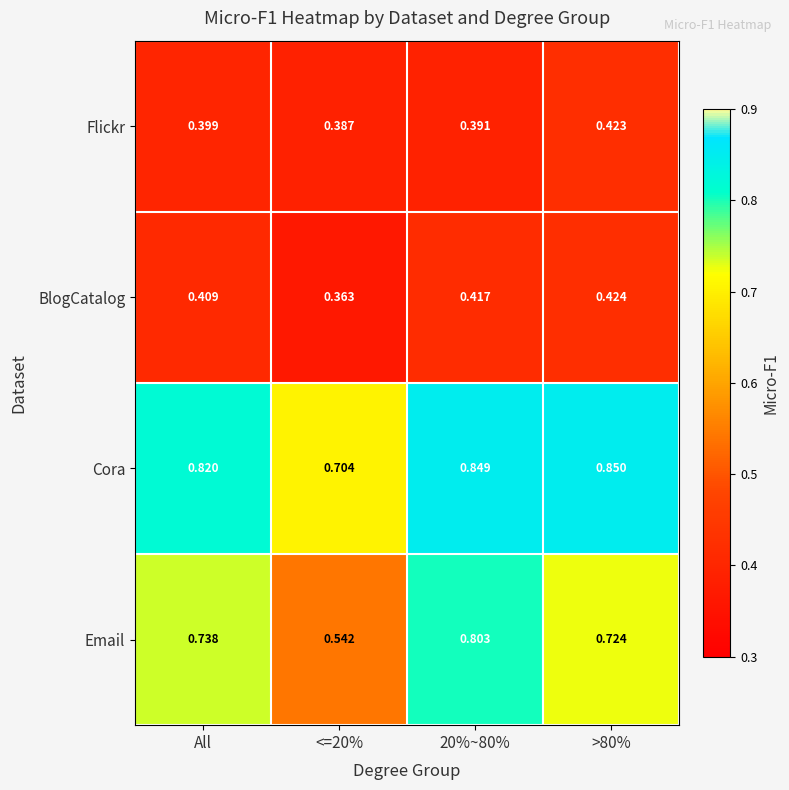

At which category is the sum across all series the highest?

20%~80%